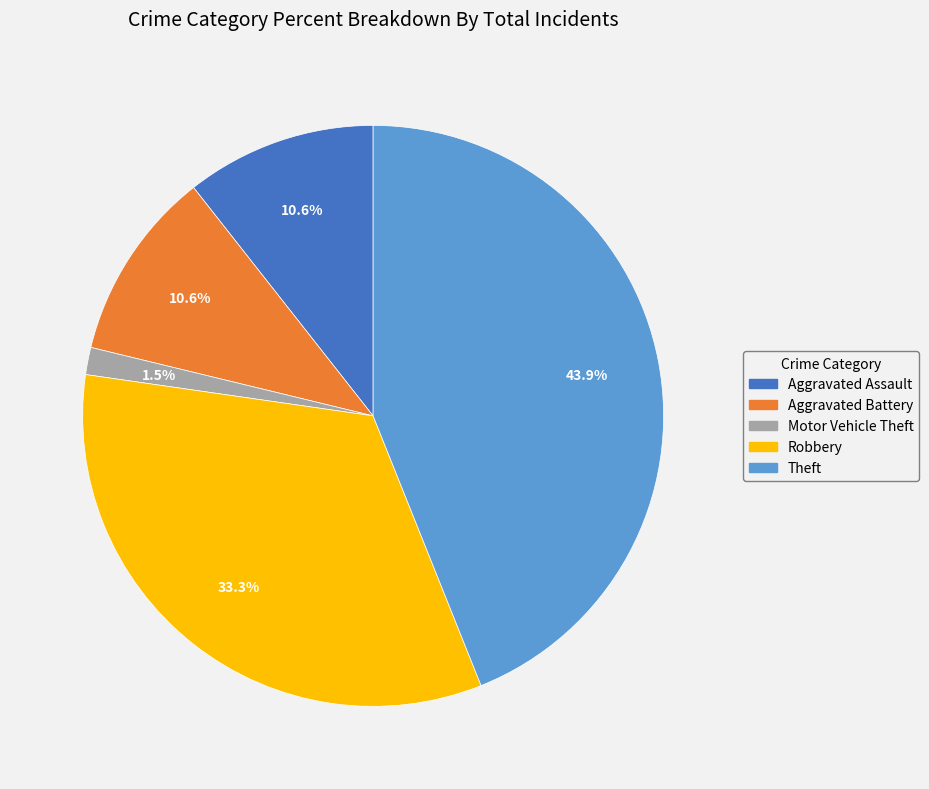

Is it true that Aggravated Battery is 2% of the pie?

False